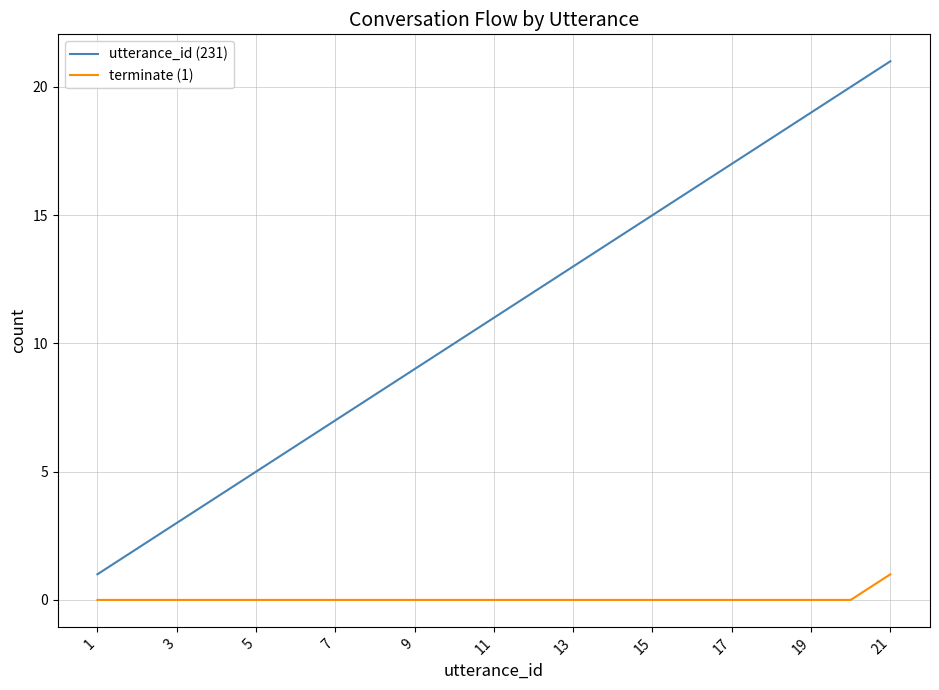

How many distinct data groups are displayed?

2